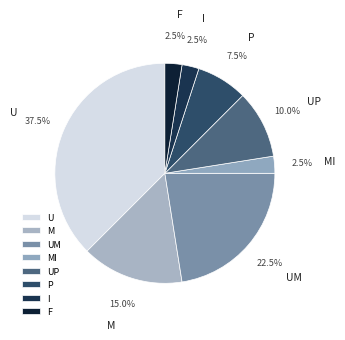

To the nearest percent, what is the difference between the I and UP slice percentages?

8%